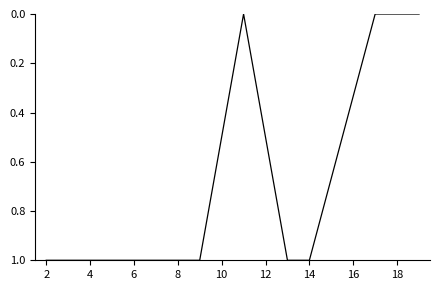

Does the chart display data point markers on the line(s)?

No